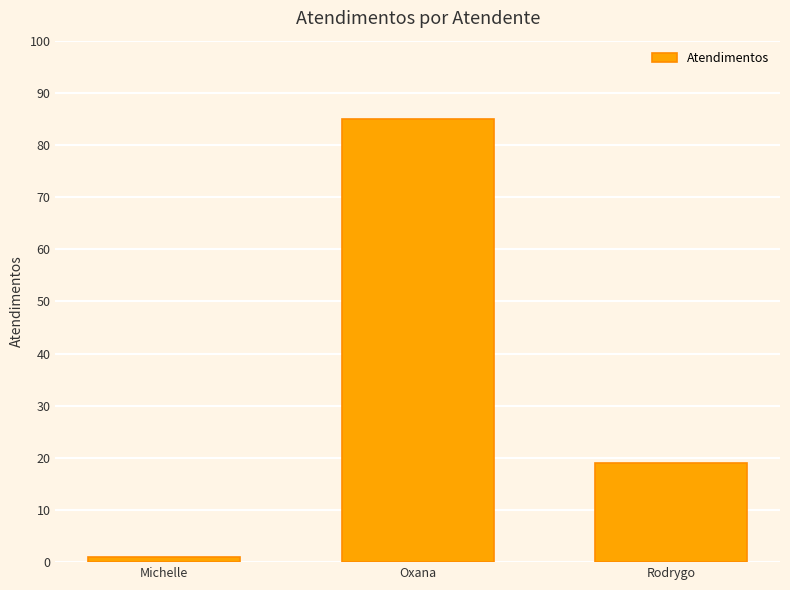

Reading left to right, what are all the values shown in this chart?

1	85	19